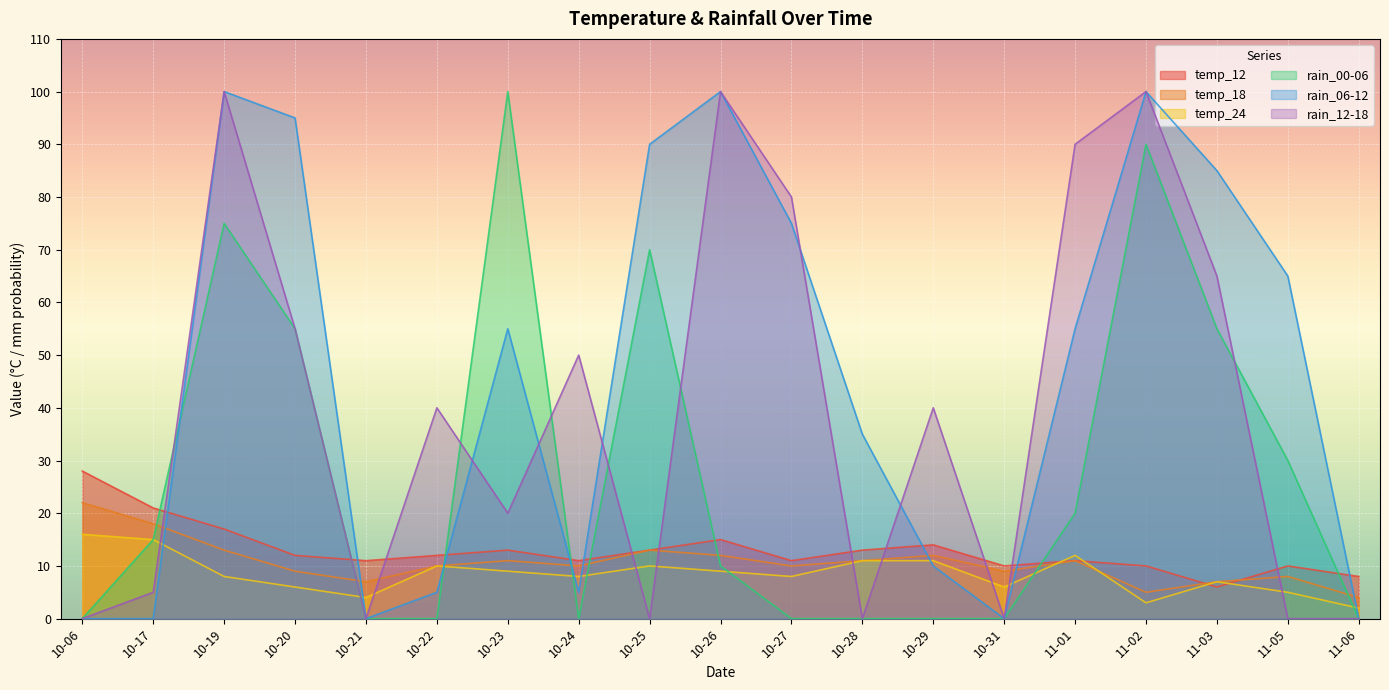

What is the total value across all series at 11-01?

199